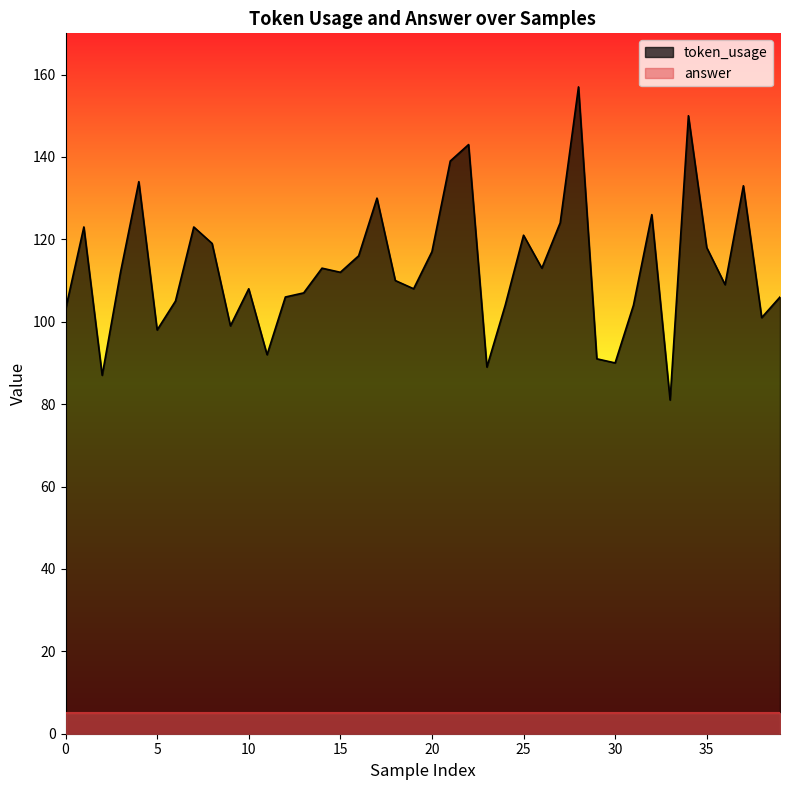

True or false: the data has more than 2 interior local peaks.

True